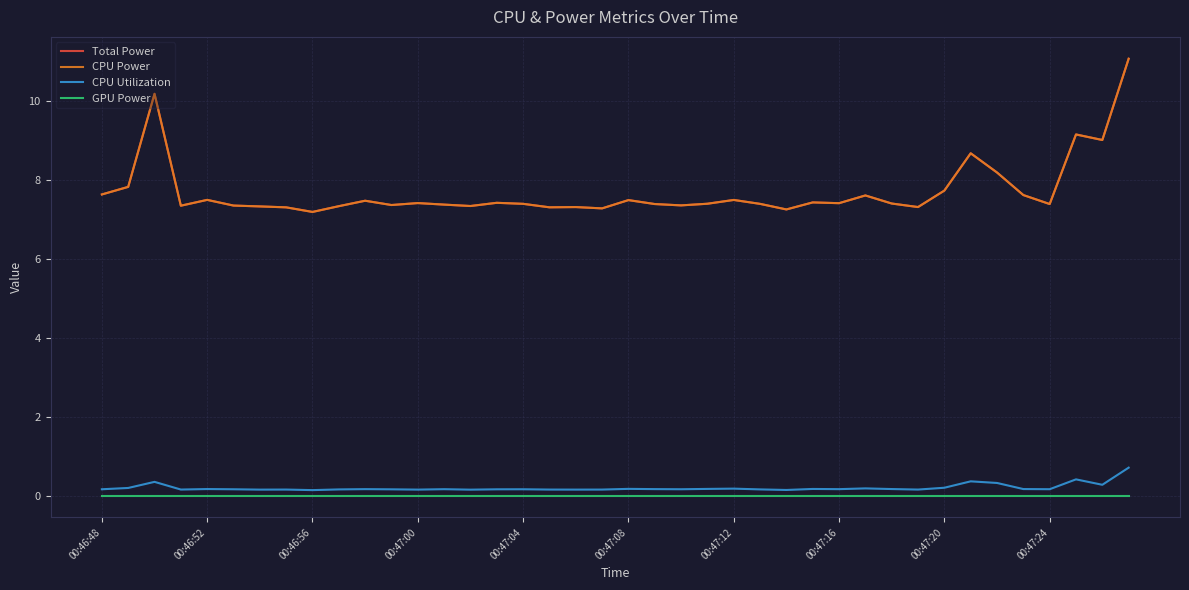

True or false: CPU Utilization and GPU Power intersect in this chart.

False